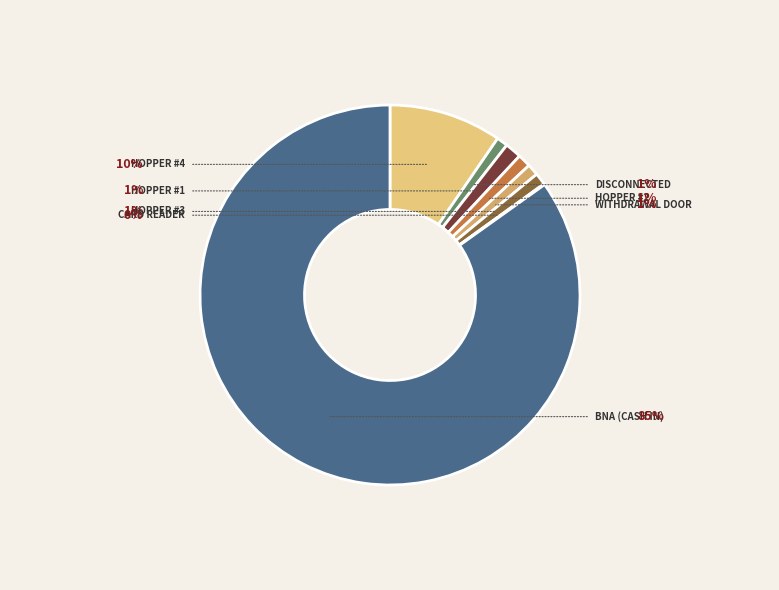

Count the number of slices in the pie.

8